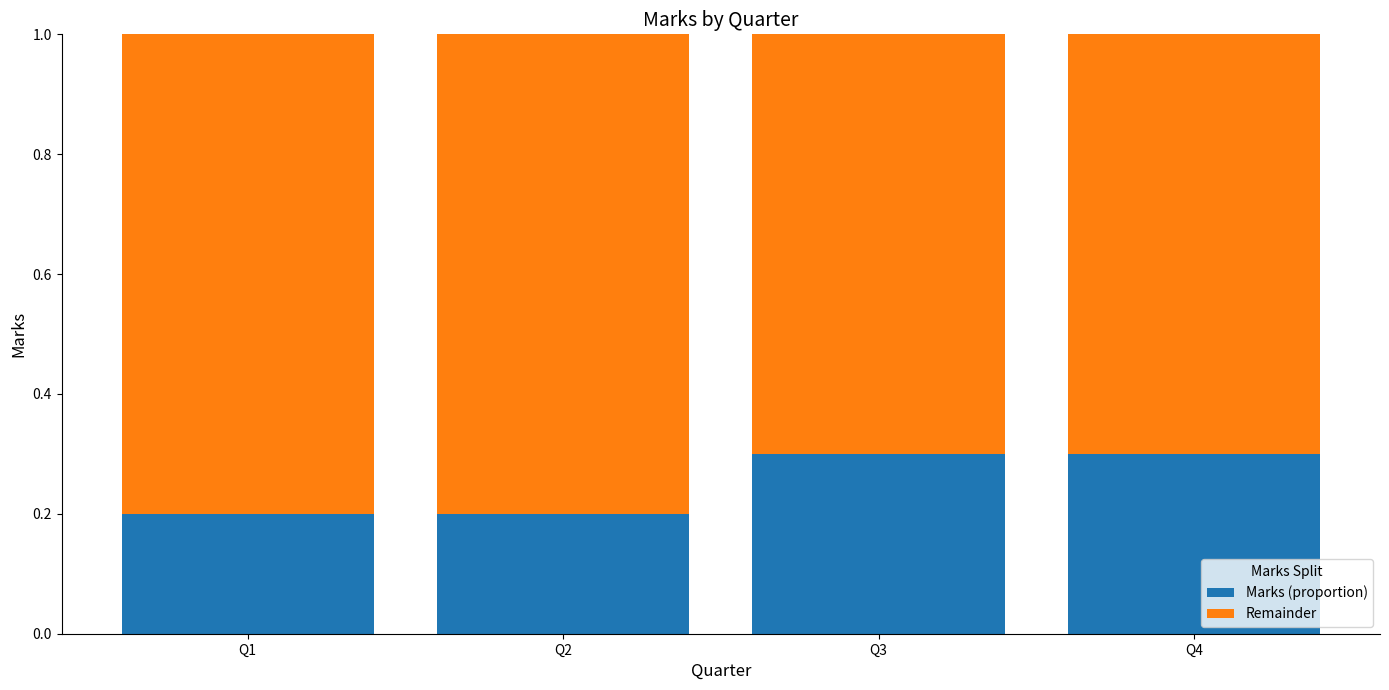

What is the total value across all series at Q2?

1.0